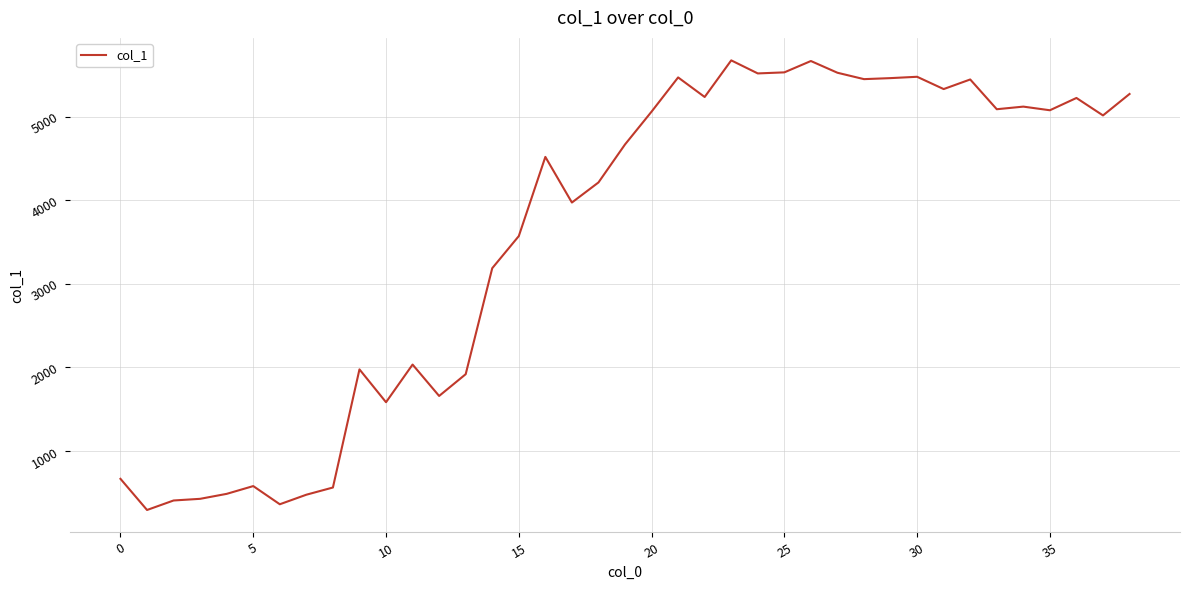

What is the minimum value shown in the chart?

296.9